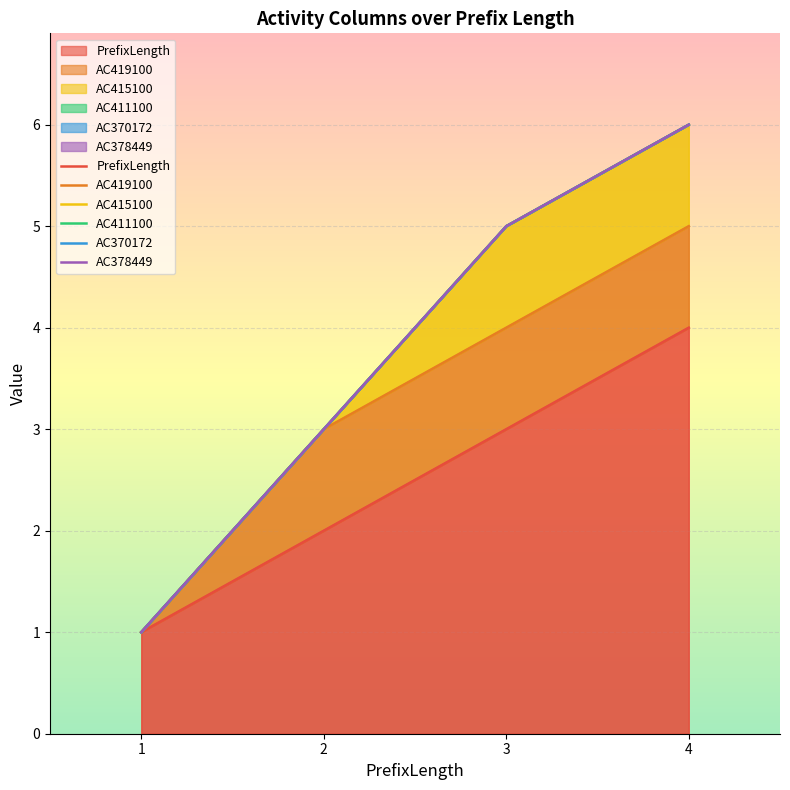

What is the sum of the AC415100 values at 1 and 3?

6